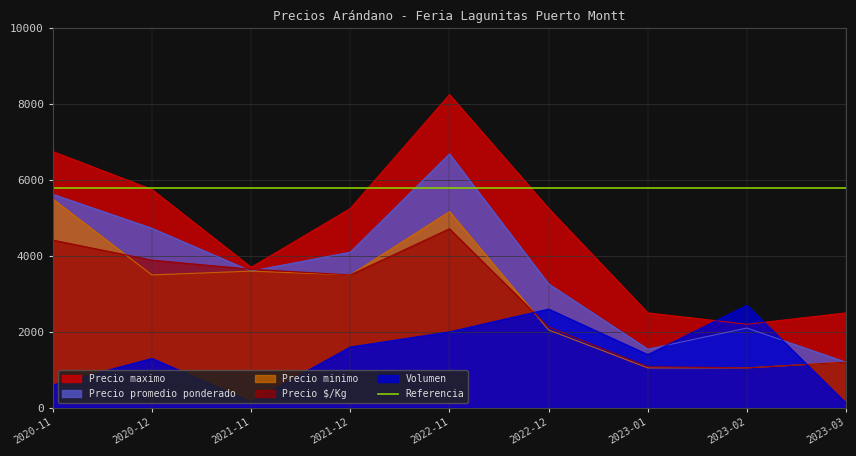

What is the greatest value displayed?

8250